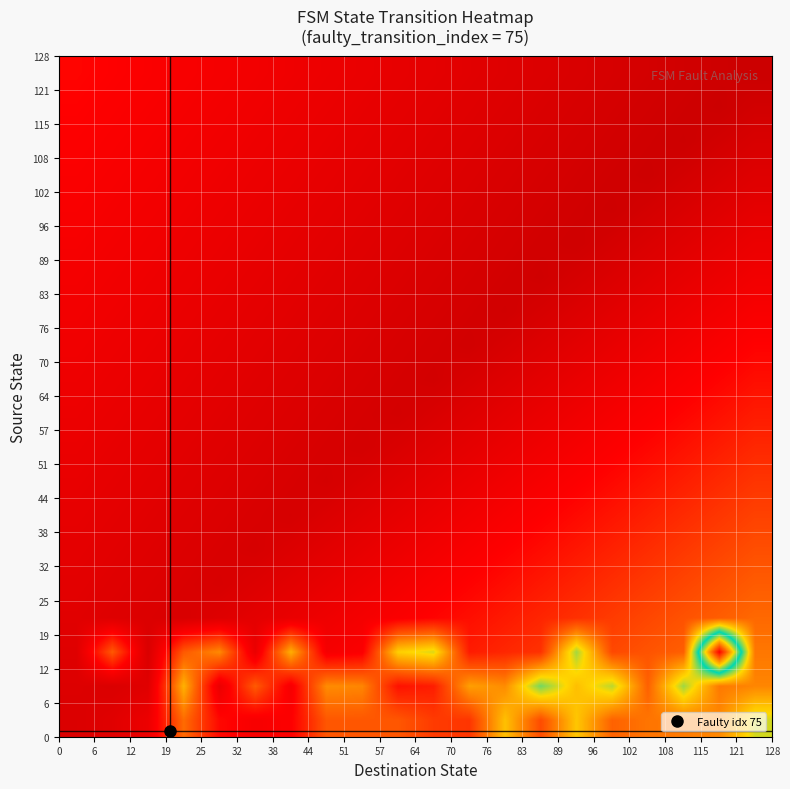

At how many categories does at least one series exceed 0?

20